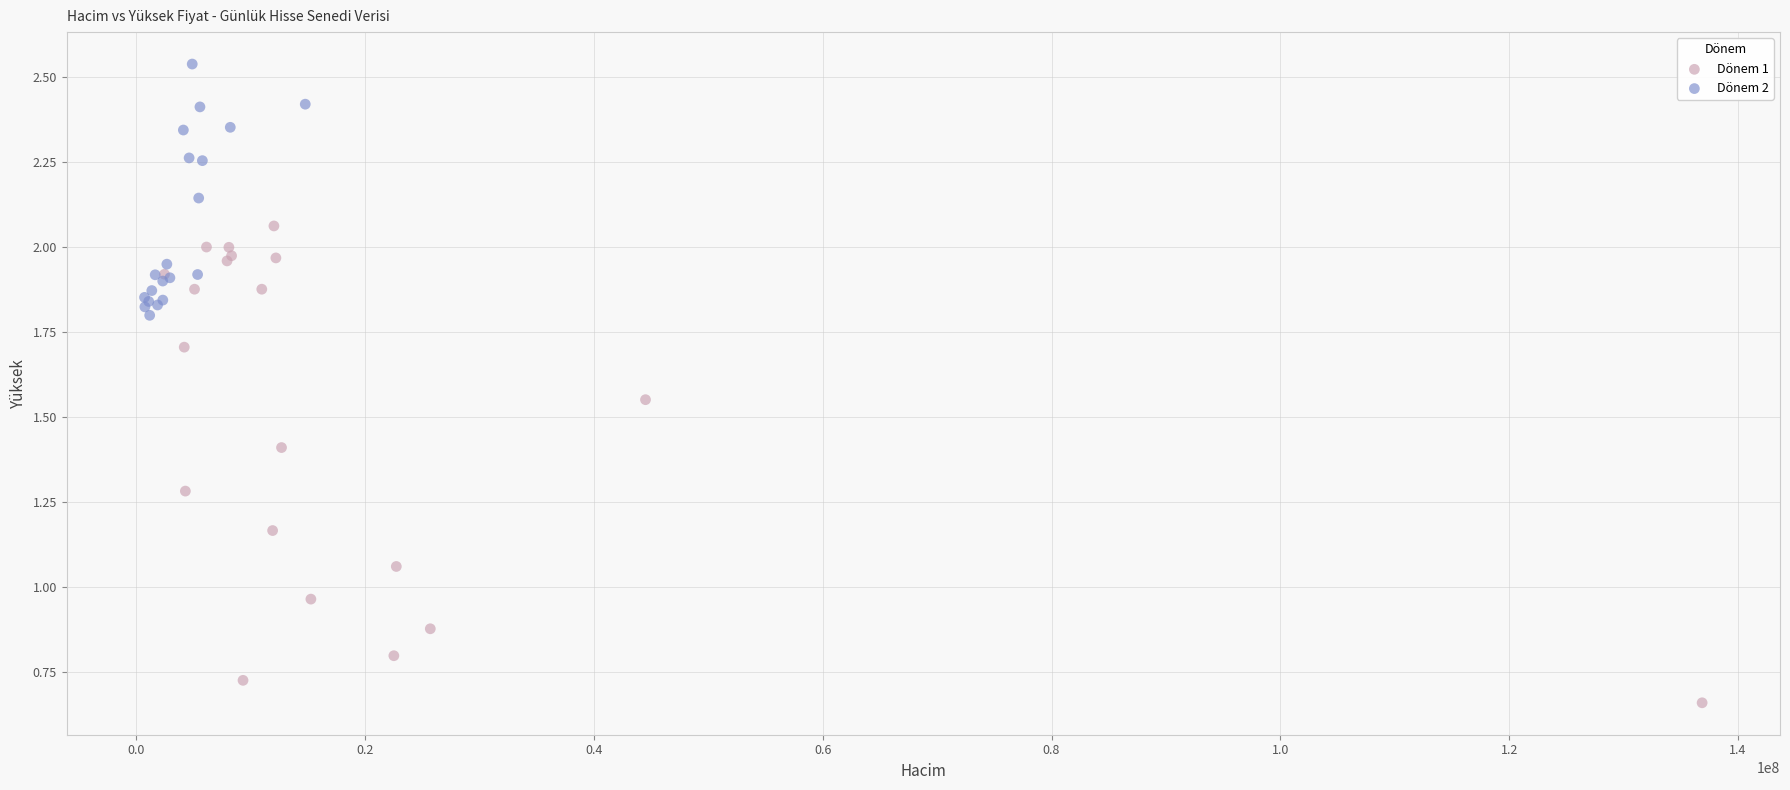

Which series has the largest Y range (max minus min)?

Dönem 1